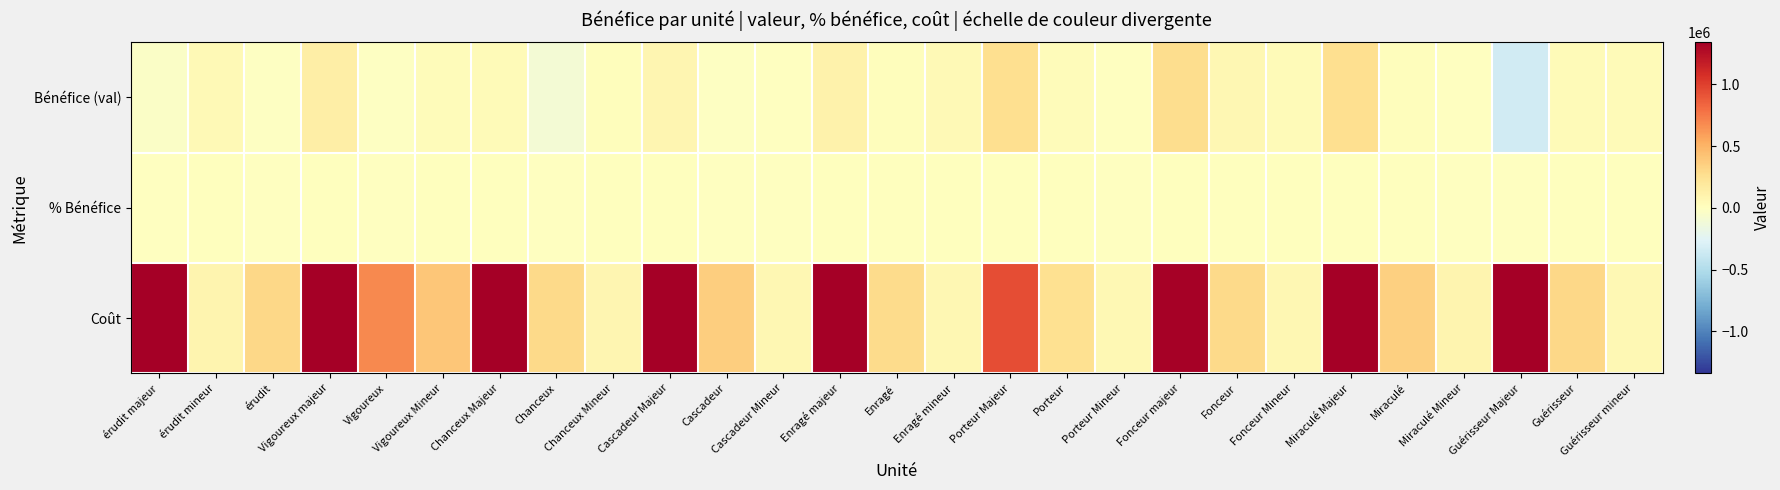

Count the number of categories in the chart.

27